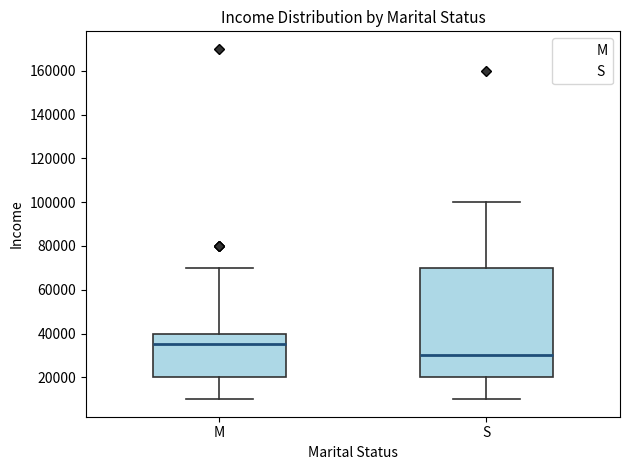

Reading left to right, transcribe this box plot: for each box, give where its median line is, the range the box spans, and where its two whiskers end, as read against the y-axis. The values are not printed on the chart, so give them approximately, as read against the axis.

M: median 36000, box 20000 to 40000, whiskers 10000 to 70000
S: median 30000, box 20000 to 70000, whiskers 10000 to 100000